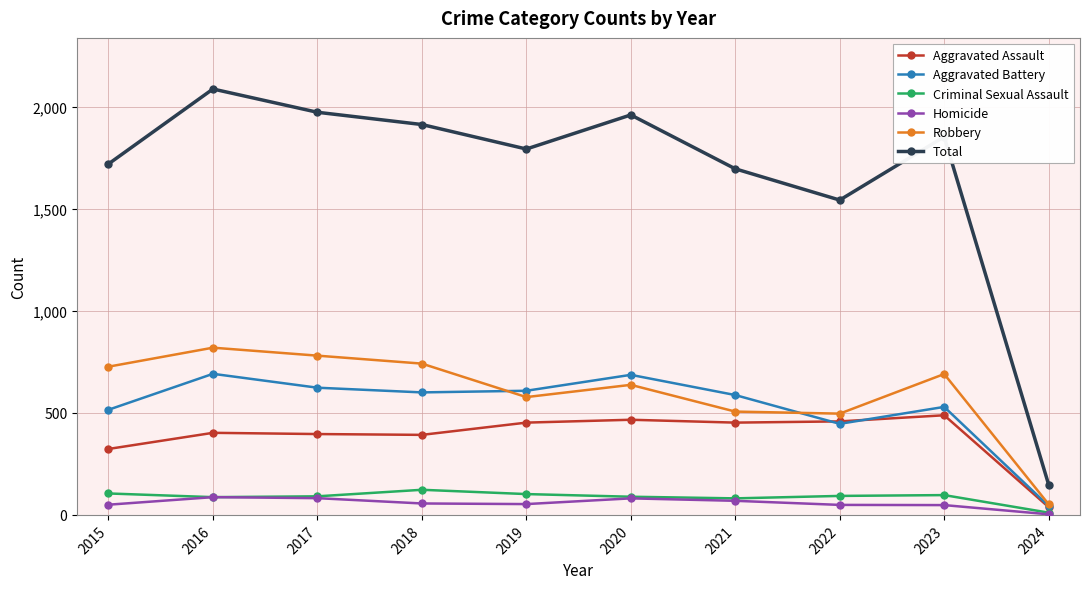

Which category has the lowest value in the Robbery series?

2024